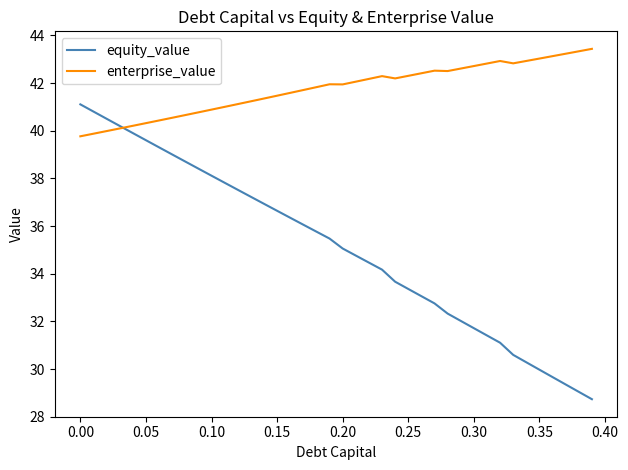

Which series has the largest total across all categories?

enterprise_value